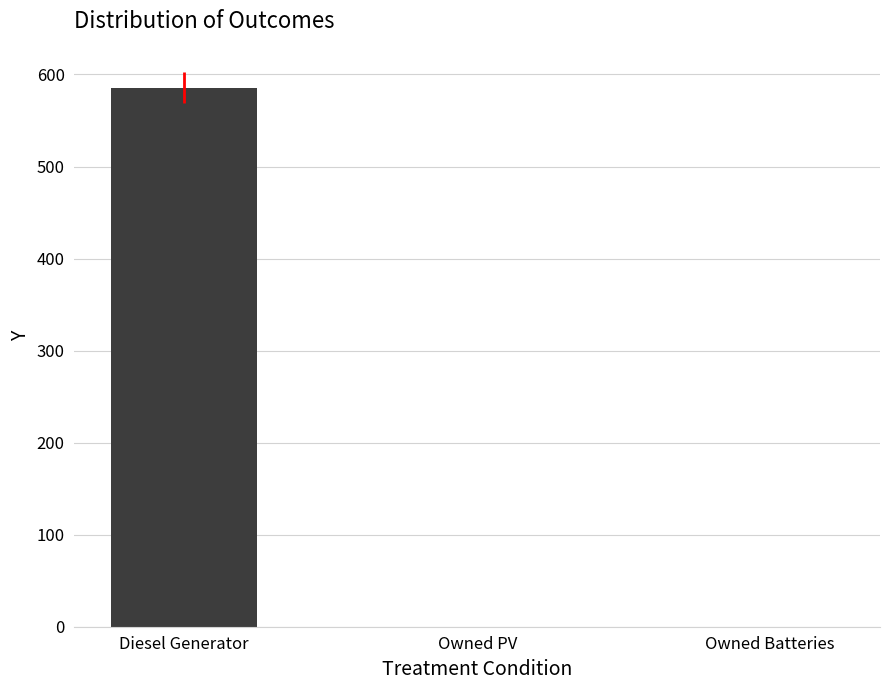

Are the bars horizontal?

No